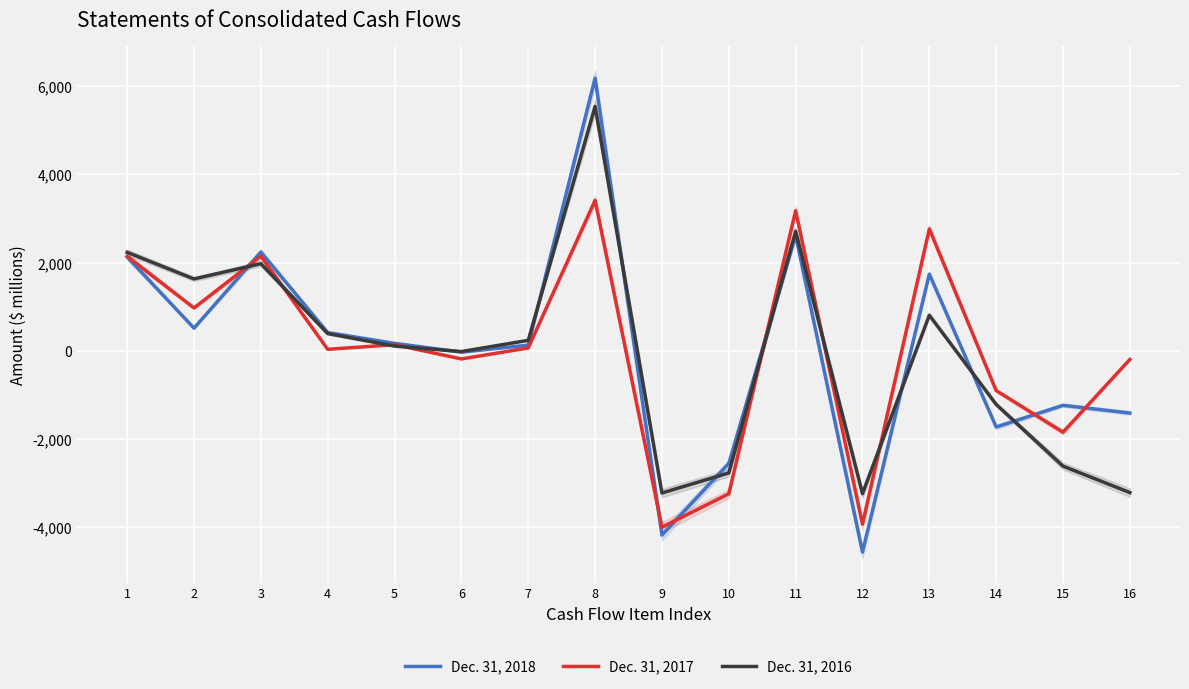

After their last crossing, which series has the higher values: Dec. 31, 2017 or Dec. 31, 2018?

Dec. 31, 2017